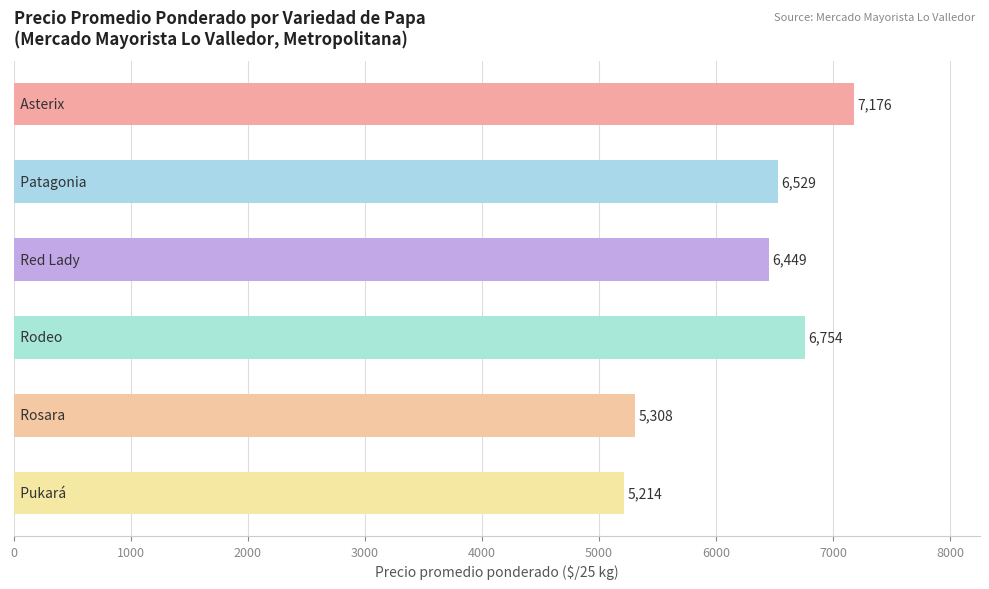

What is the average value?

6238